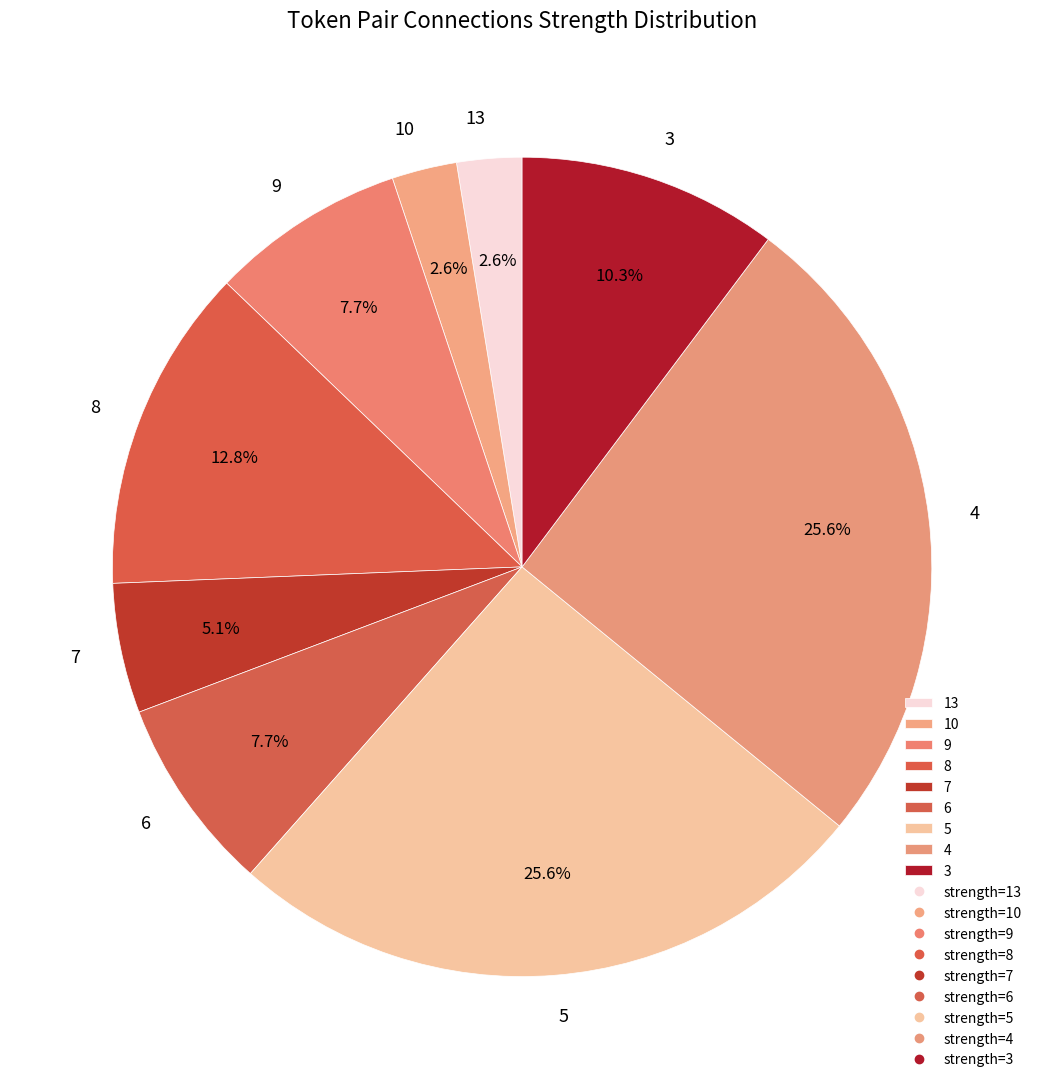

How many slices are in this pie chart?

9